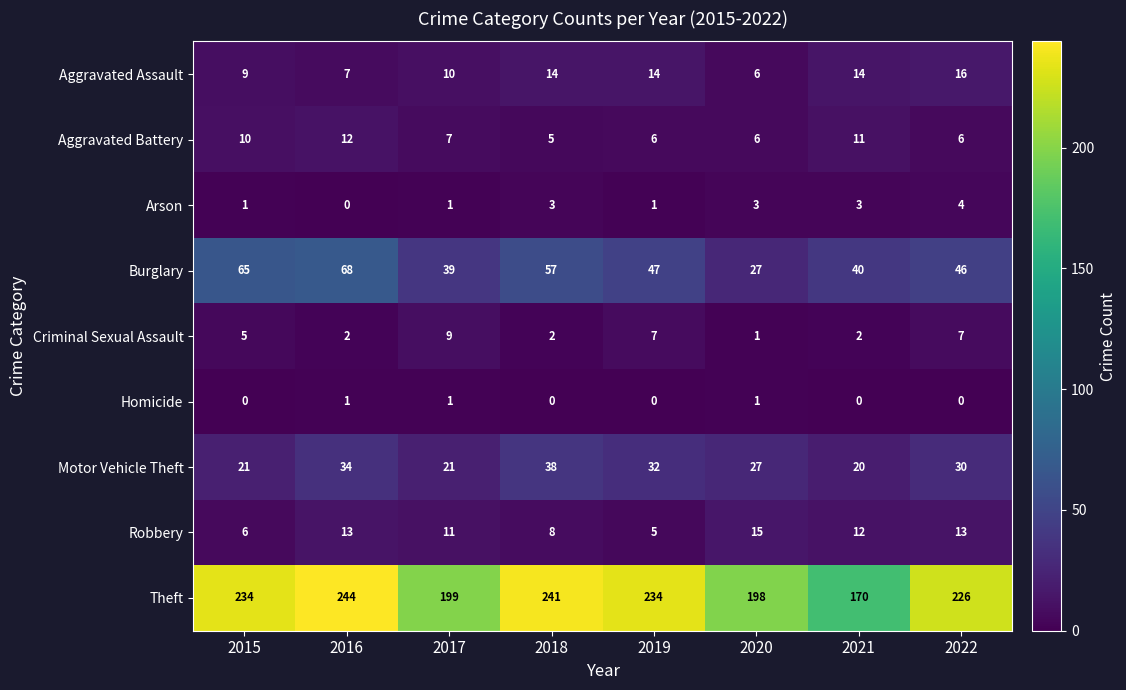

At how many categories does at least one series exceed 128?

8